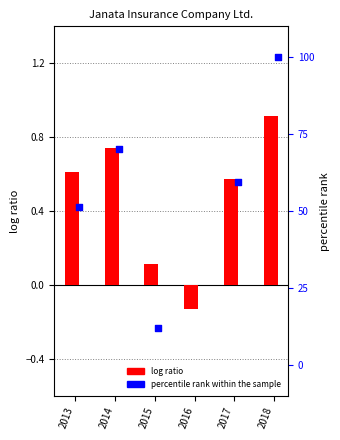

What are all the series names shown in the legend?

log ratio, percentile rank within the sample